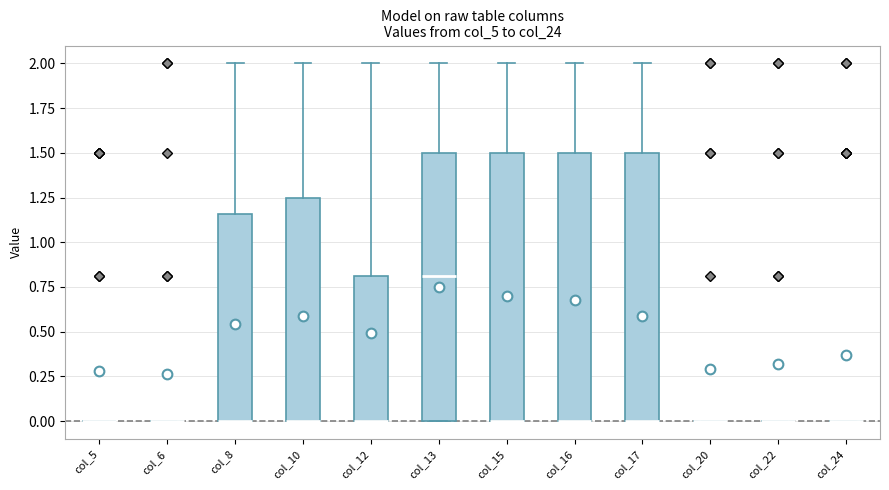

Where is the lower edge of the box for col_17 on the y-axis? The values are not printed on the chart, so give them approximately, as read against the axis.

0.00